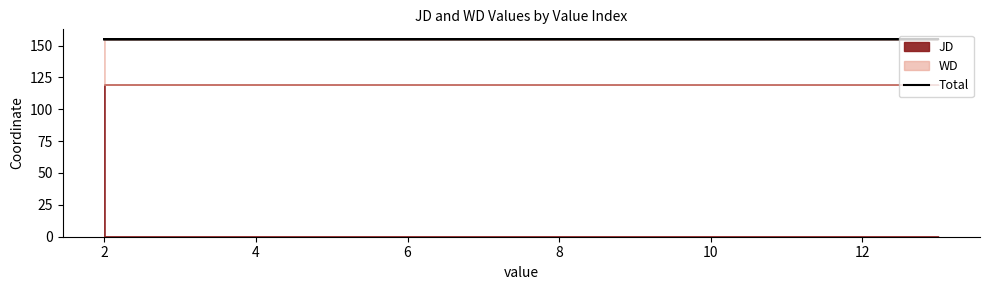

What is the average value?

154.9